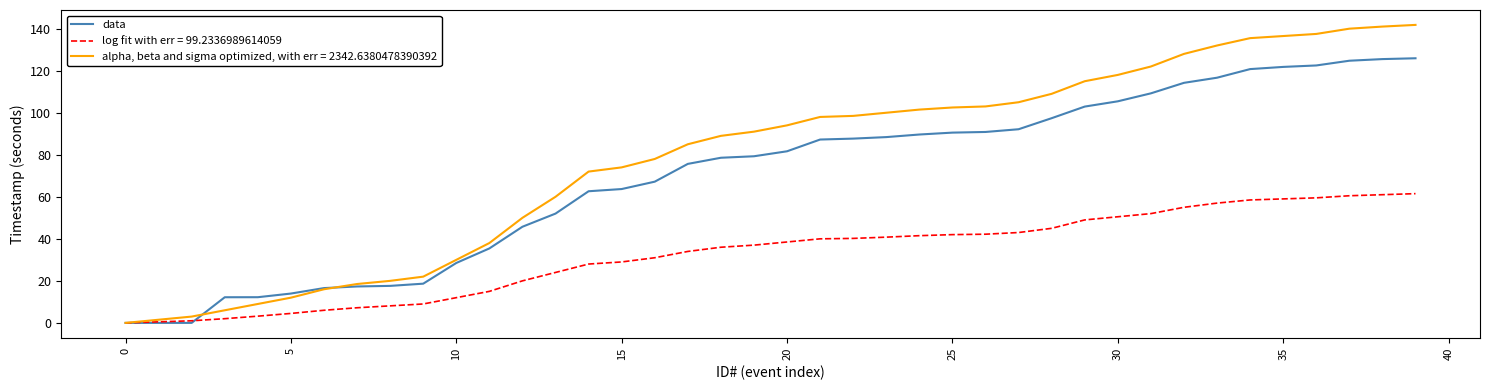

Which series has the largest range (max minus min)?

alpha, beta and sigma optimized, with err = 2342.6380478390392